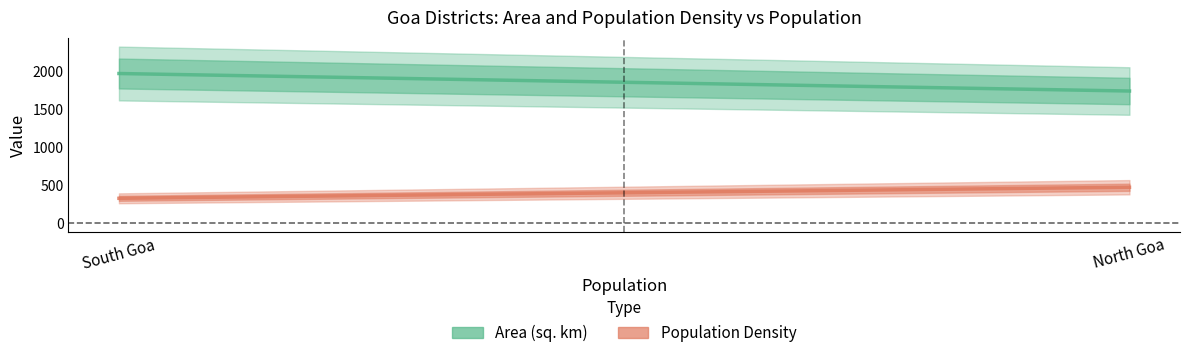

What is the sum of the Area (sq. km) values at South Goa and North Goa?

3702.0